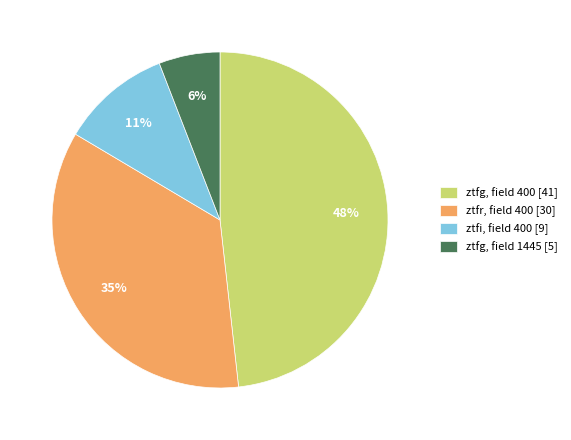

To the nearest percent, what percentage of the pie is ztfg, field 400 [41]?

48%